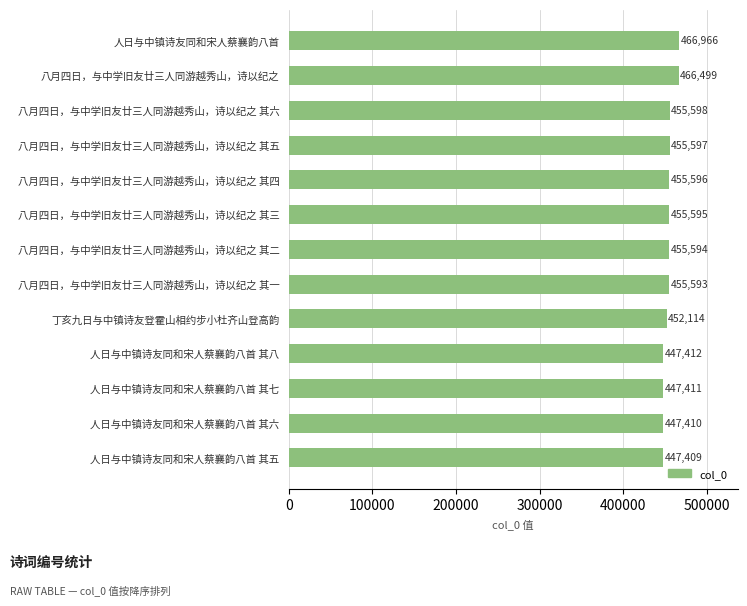

What is the difference between the second highest and minimum values?

19090